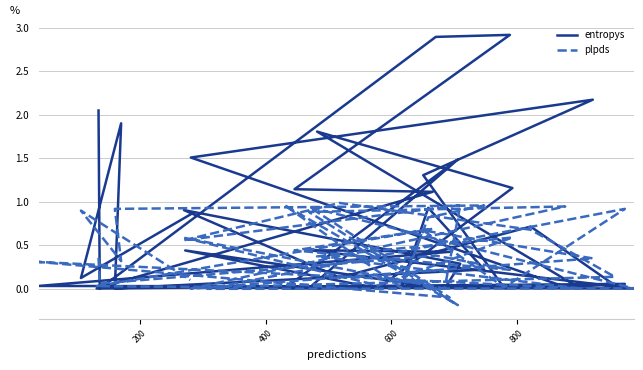

Rank the series by their average value, from highest to lowest.

entropys, plpds